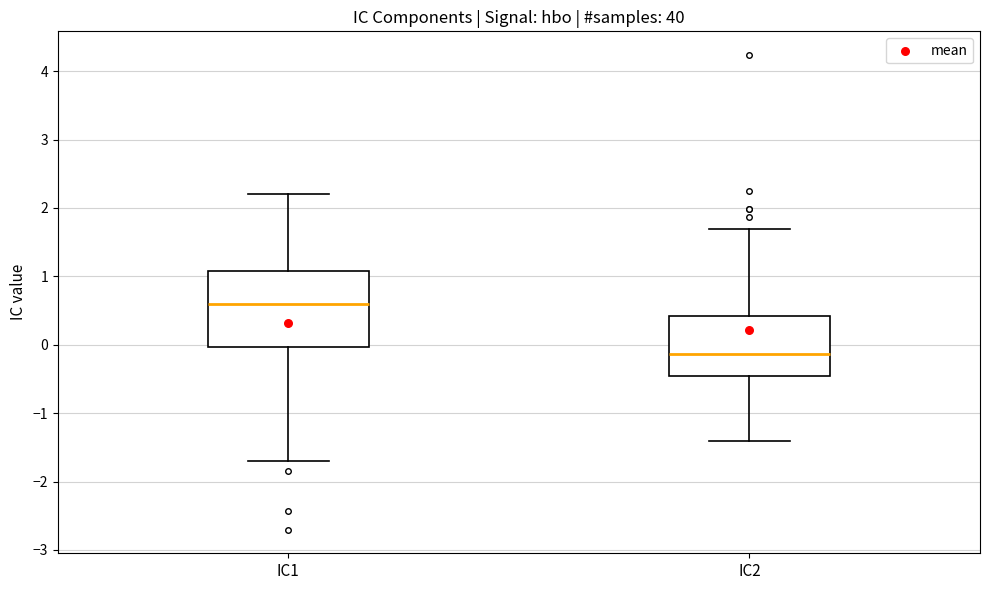

Comparing the boxes themselves (not the whiskers), which one is the tallest?

IC1